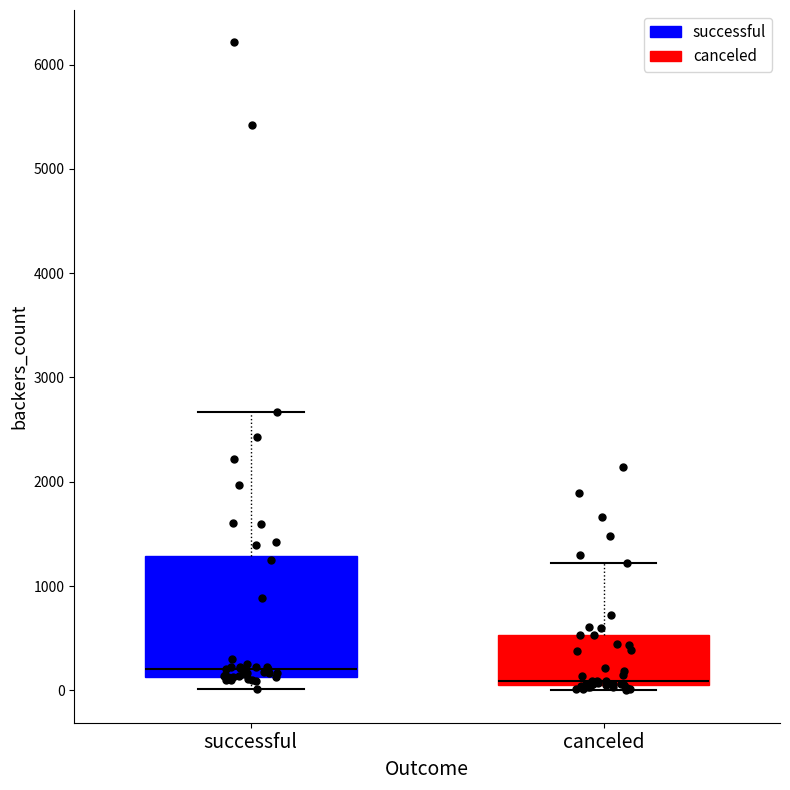

Reading left to right, read every box against the y-axis: the position of its median line, the range the box covers, and the ends of its whiskers. The values are not printed on the chart, so give them approximately, as read against the axis.

successful: median 200, box 100 to 1300, whiskers 0 to 2700
canceled: median 100 (just above the box's lower edge), box 100 to 500, whiskers 0 to 1200